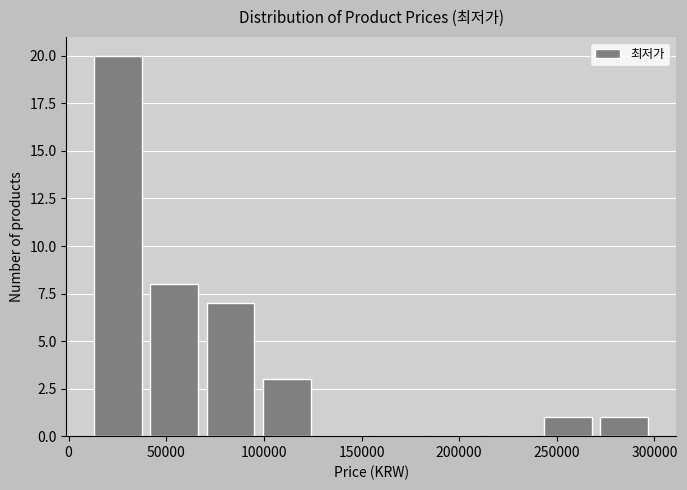

Reading left to right, list every bar in this chart as the range it spans on the x-axis followed by its height. Neither the bar edges nor the heights are printed on the chart, so give them approximately, as read against the axes.

10000 to 40000: 20
40000 to 70000: 8
70000 to 95000: 7
95000 to 125000: 3
125000 to 155000: 0
155000 to 185000: 0
185000 to 215000: 0
215000 to 240000: 0
240000 to 270000: 1
270000 to 300000: 1